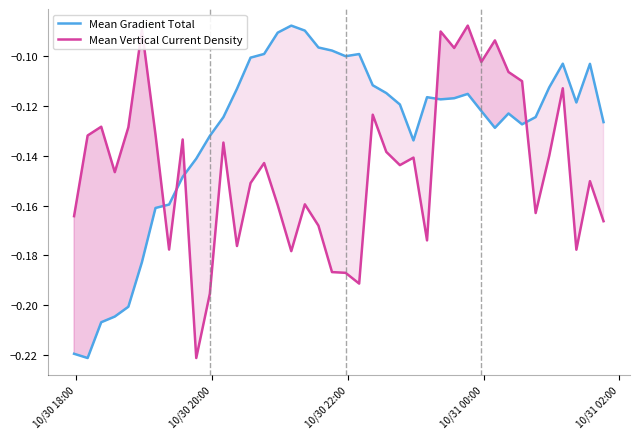

True or false: Mean Gradient Total and Mean Vertical Current Density intersect in this chart.

True